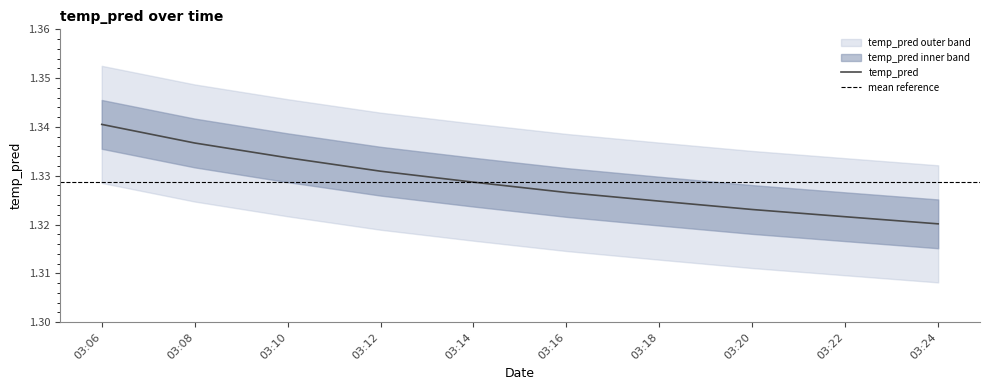

List the labels in order of temp_pred value, smallest first.

03:24, 03:22, 03:20, 03:18, 03:16, 03:14, 03:12, 03:10, 03:08, 03:06